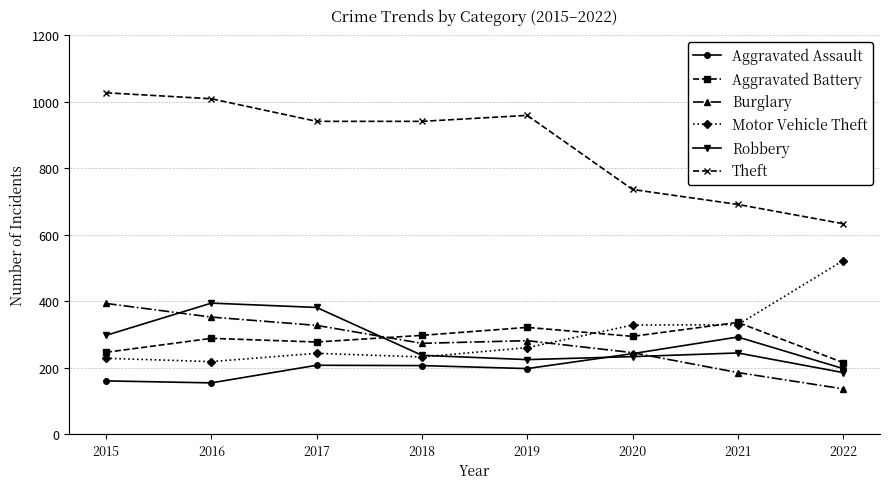

True or false: Theft and Aggravated Battery intersect in this chart.

False